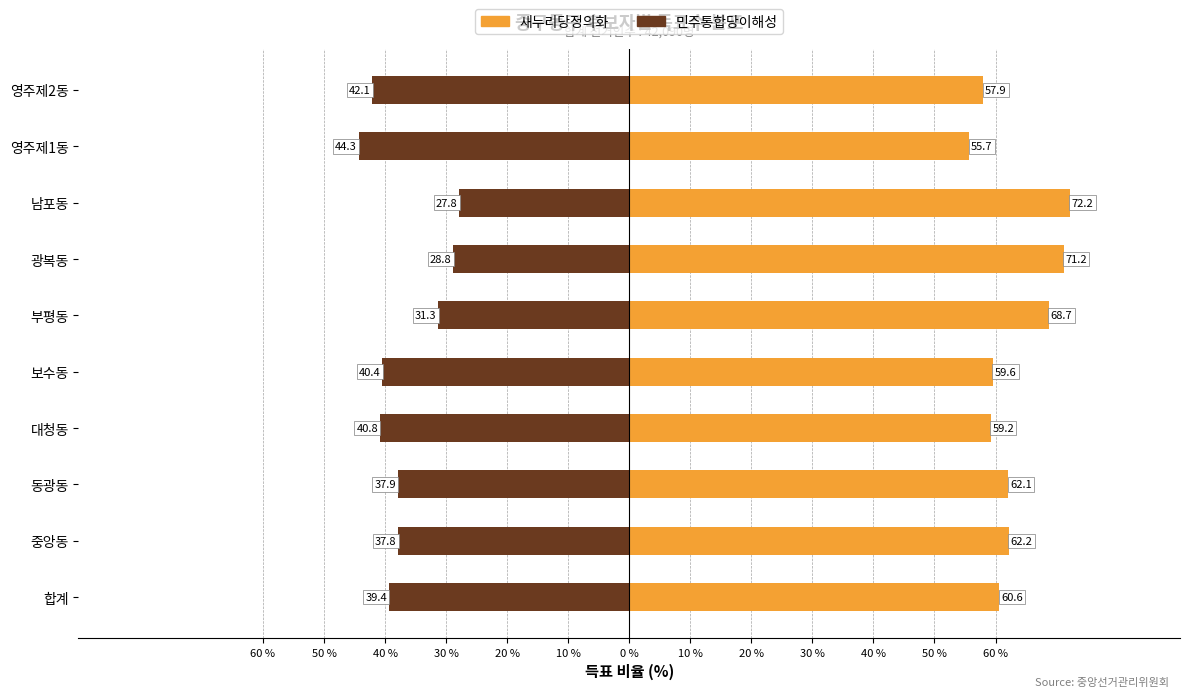

True or false: 민주통합당이해성 has a value of -31.3 at 부평동.

True